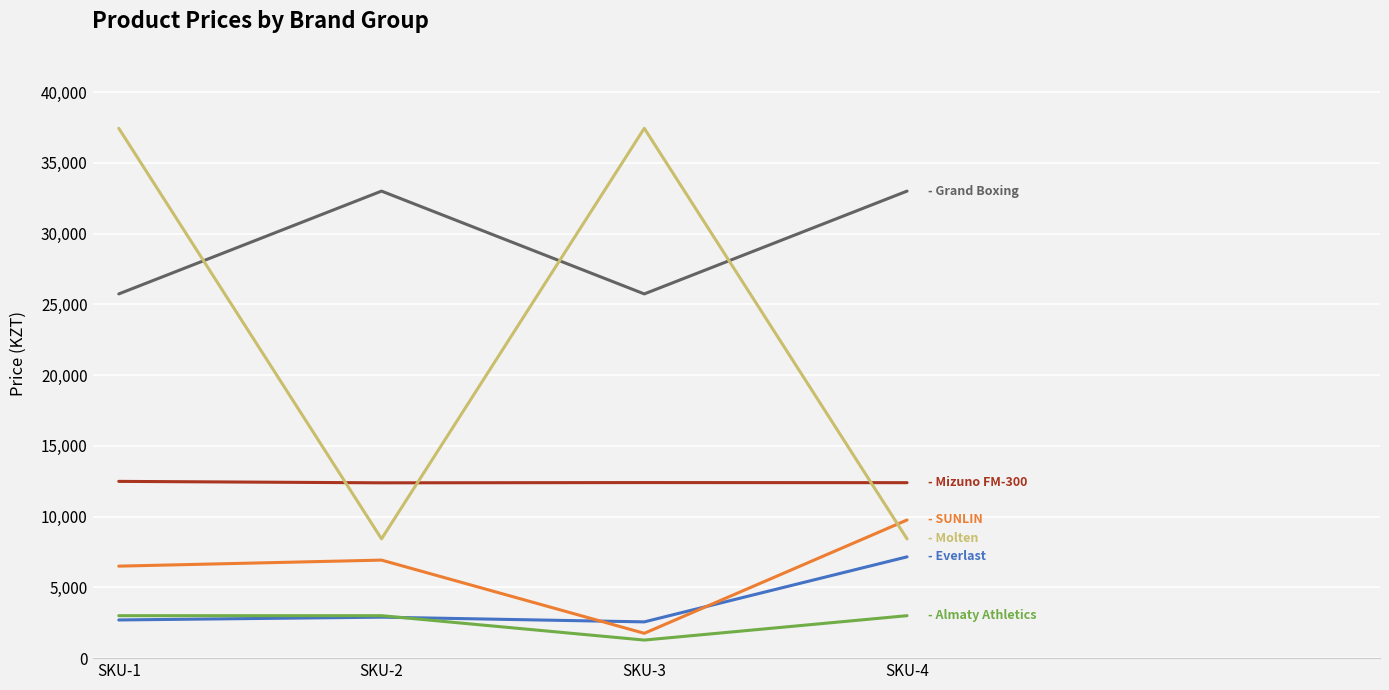

What is the difference between the highest and lowest values at SKU-4?

30000